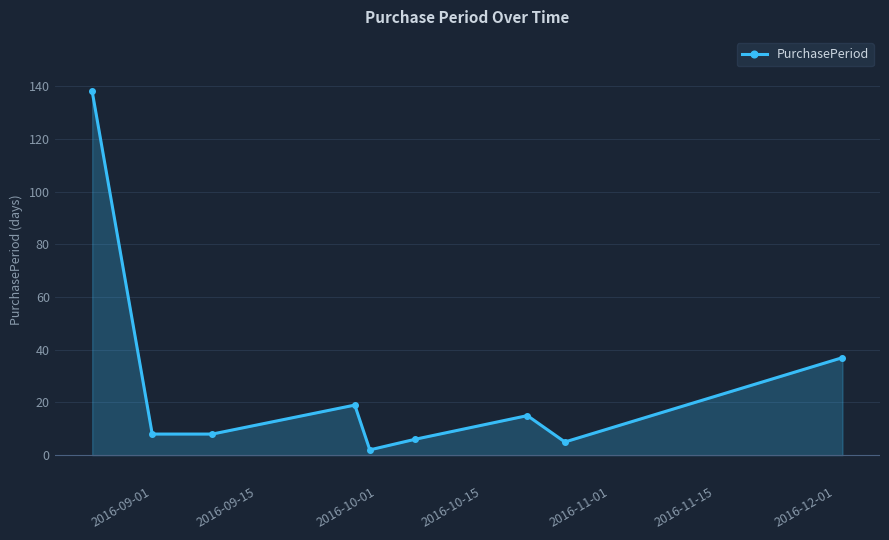

True or false: there are more than 2 points higher than both neighbors.

False